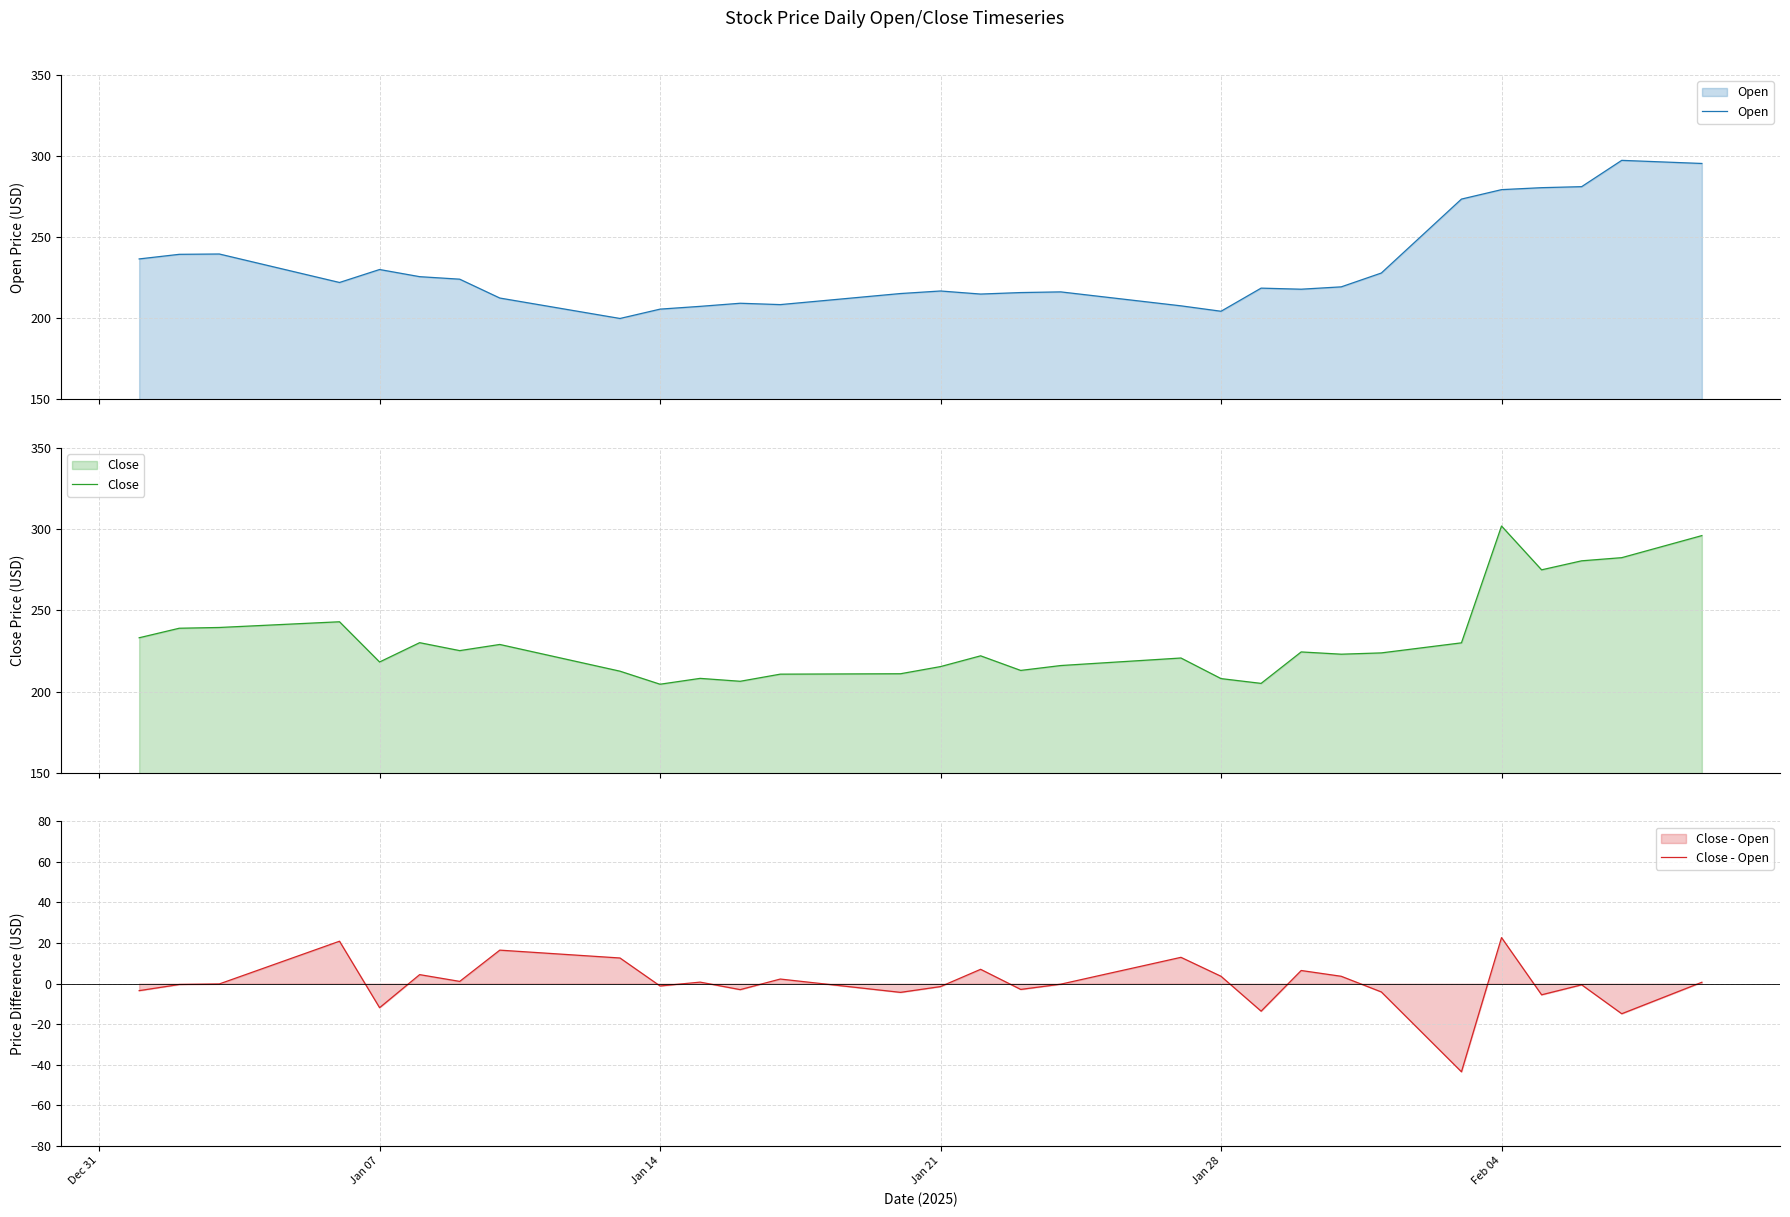

What is the lowest value of the Open series?

199.9